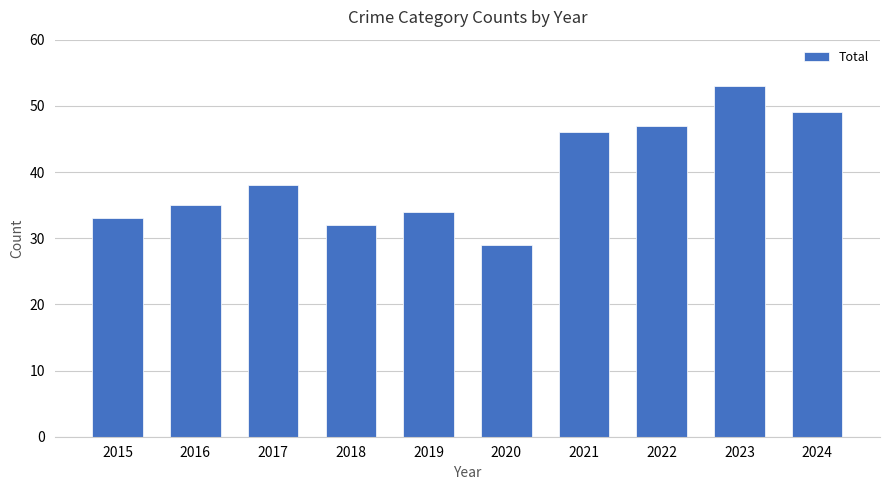

Reading right to left, extract all data points from this chart.

49	53	47	46	29	34	32	38	35	33